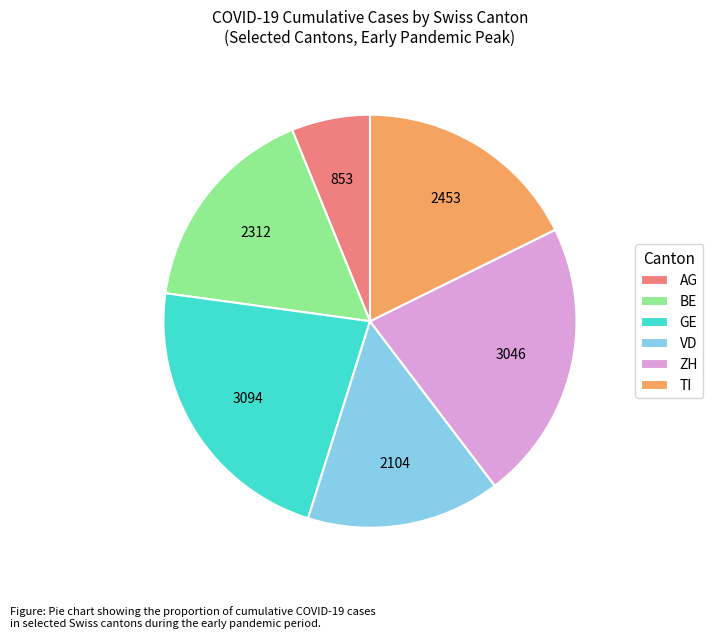

What is the smallest slice in the pie chart?

AG